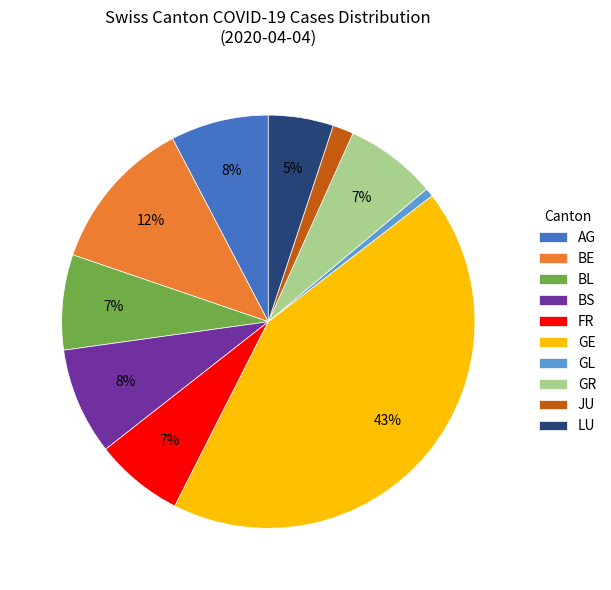

Which category has the biggest portion of the pie?

GE